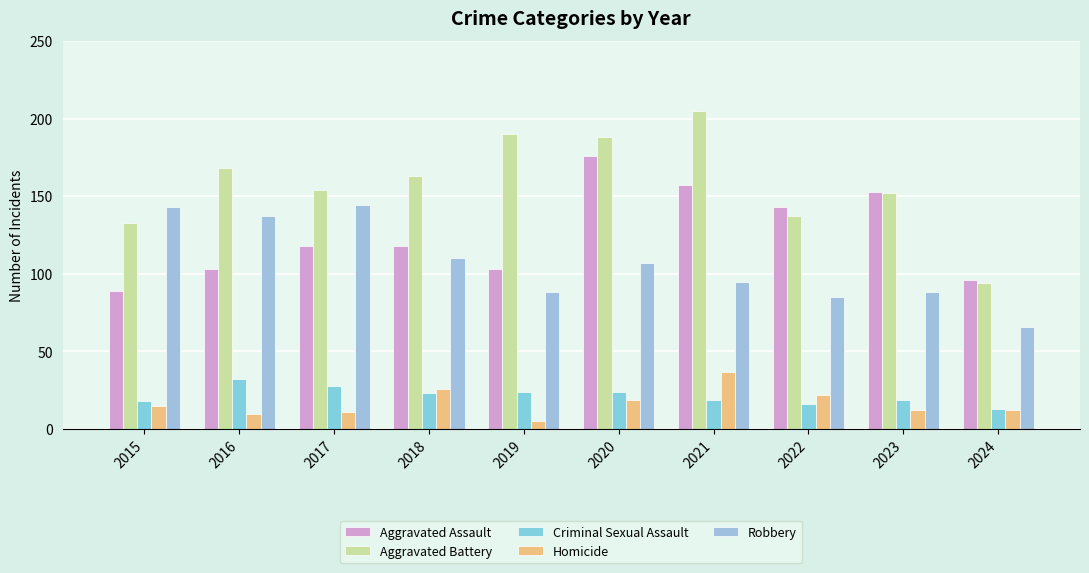

What is the sum of the Criminal Sexual Assault values at 2021 and 2017?

47